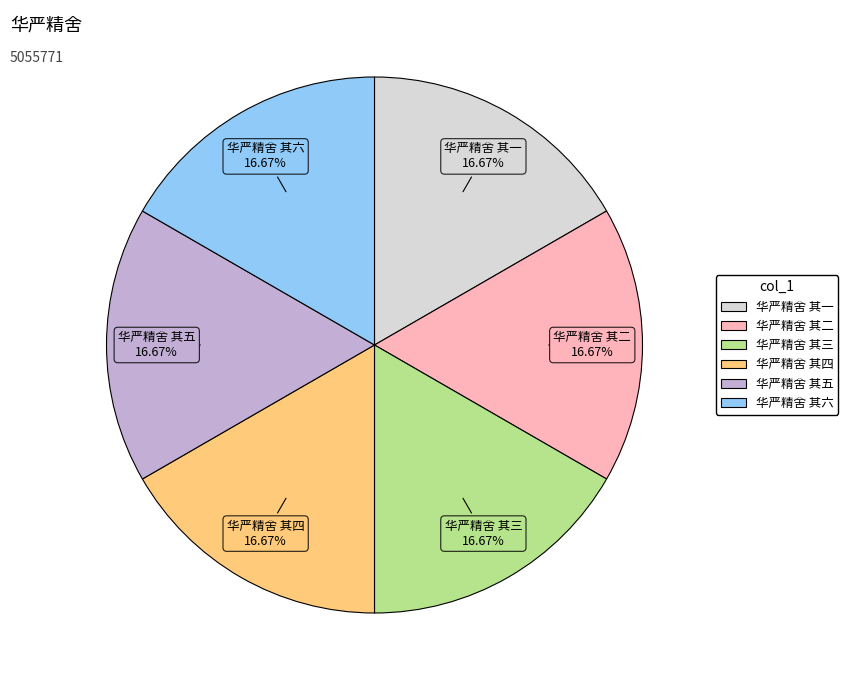

Is the sum of 华严精舍 其四 and 华严精舍 其六 greater than half?

No